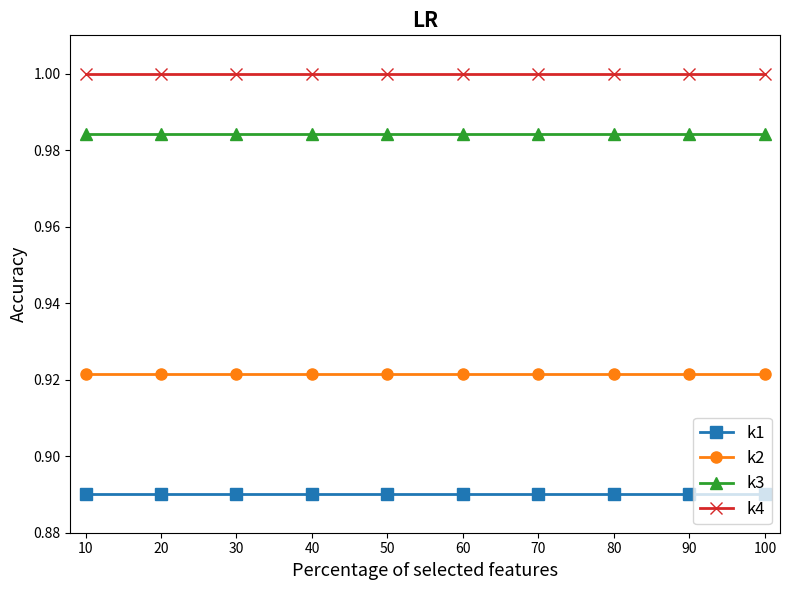

The k3 series shows 1.0 at 10. True or false?

True